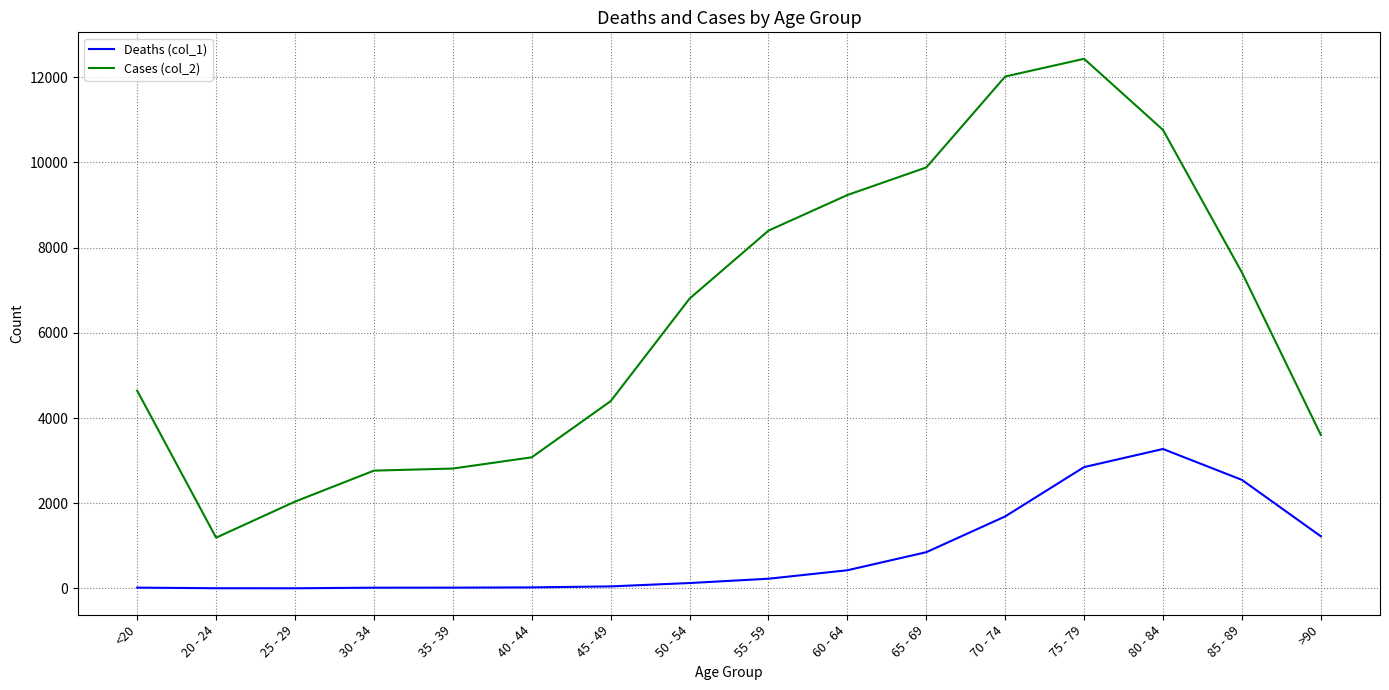

The value of Cases (col_2) at 30 - 34 is 2765. True or false?

True